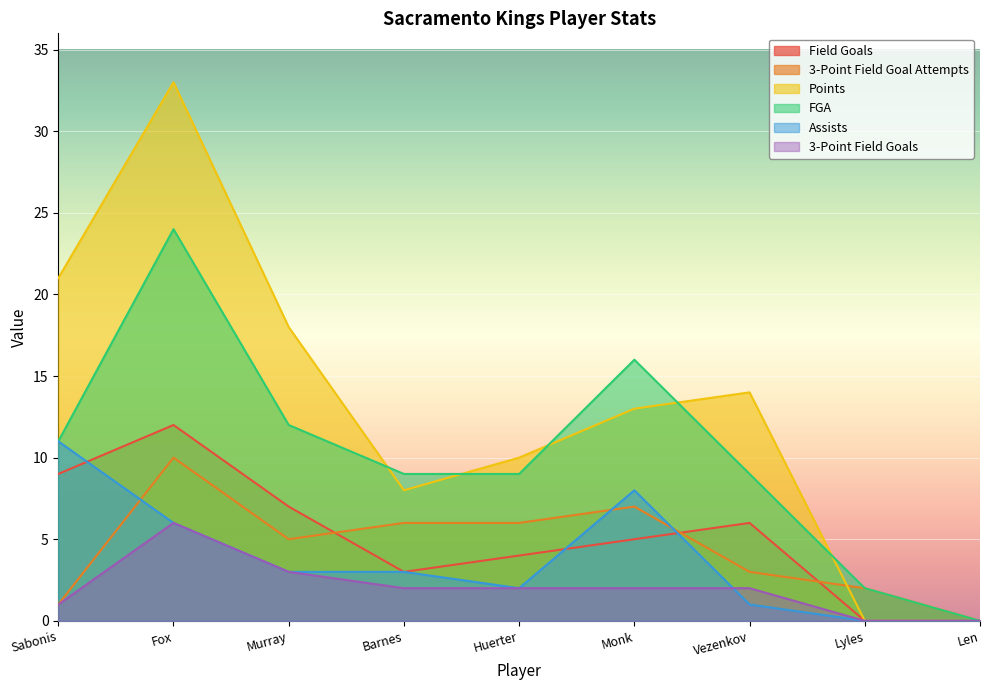

What is the label of the 1st point from the left?

Sabonis